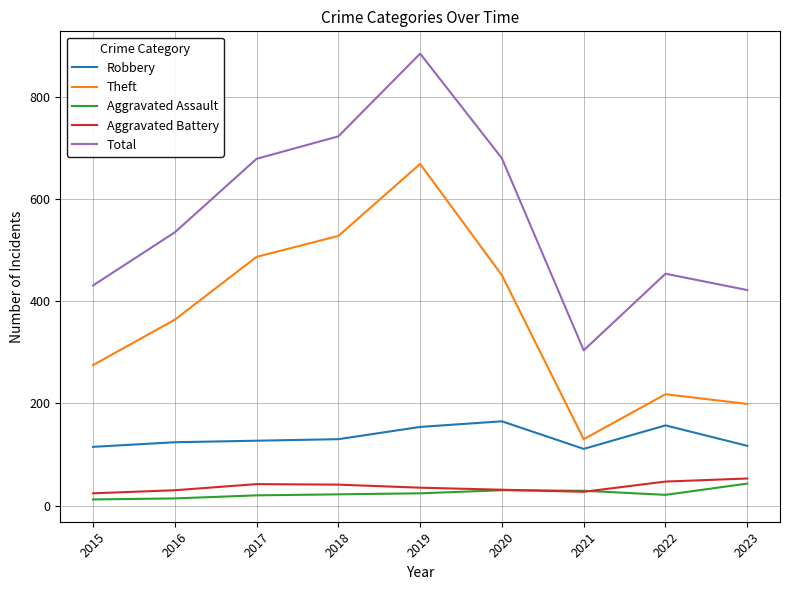

List the series in order of their peak value, highest first.

Total, Theft, Robbery, Aggravated Battery, Aggravated Assault